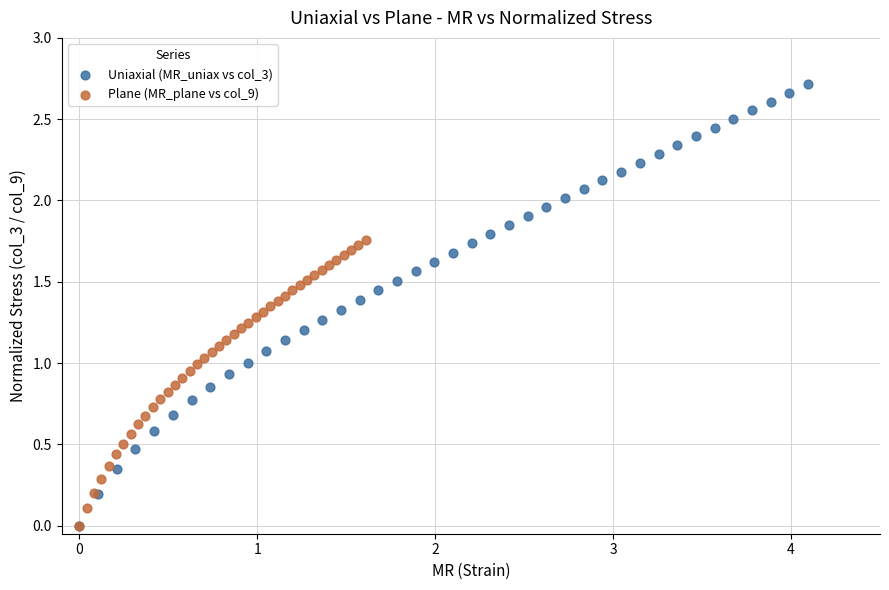

What are all the series names shown in the legend?

Uniaxial (MR_uniax vs col_3), Plane (MR_plane vs col_9)